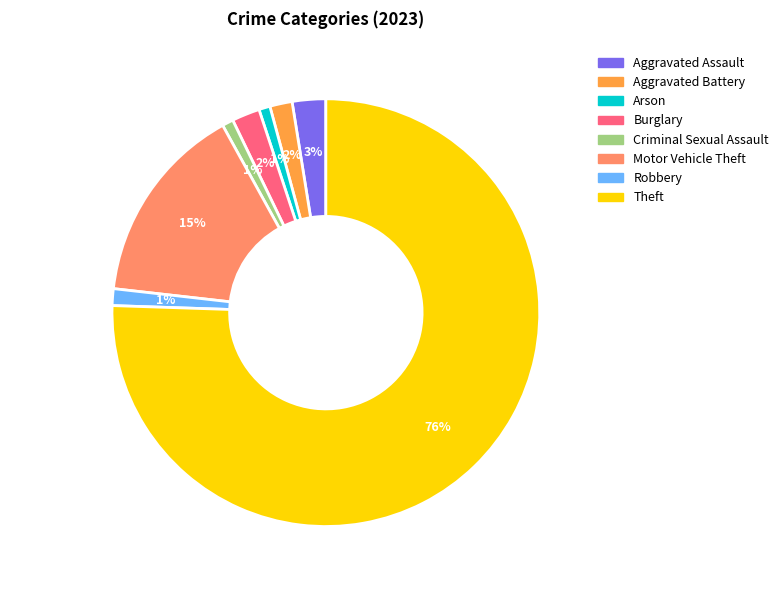

How many slices are in this pie chart?

8